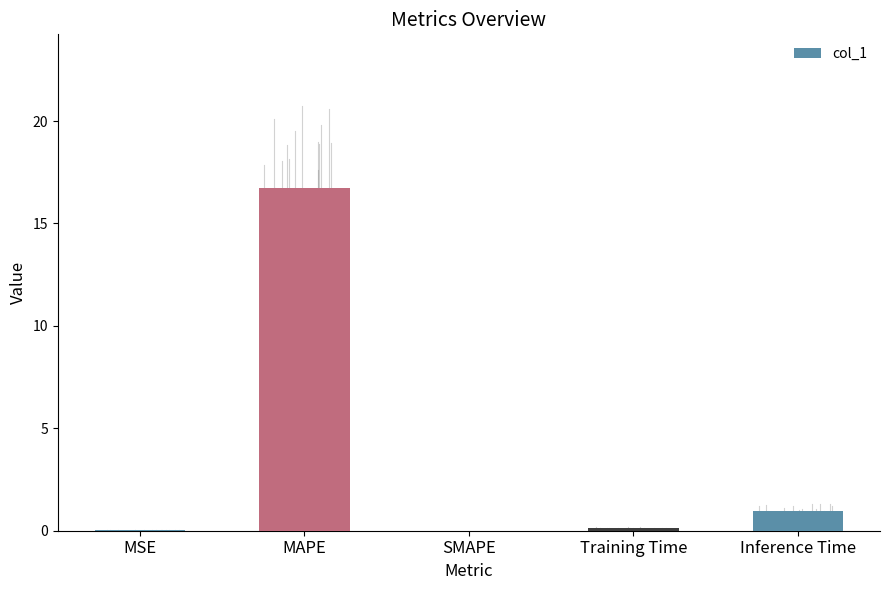

Which has a higher value, MAPE or Inference Time?

MAPE